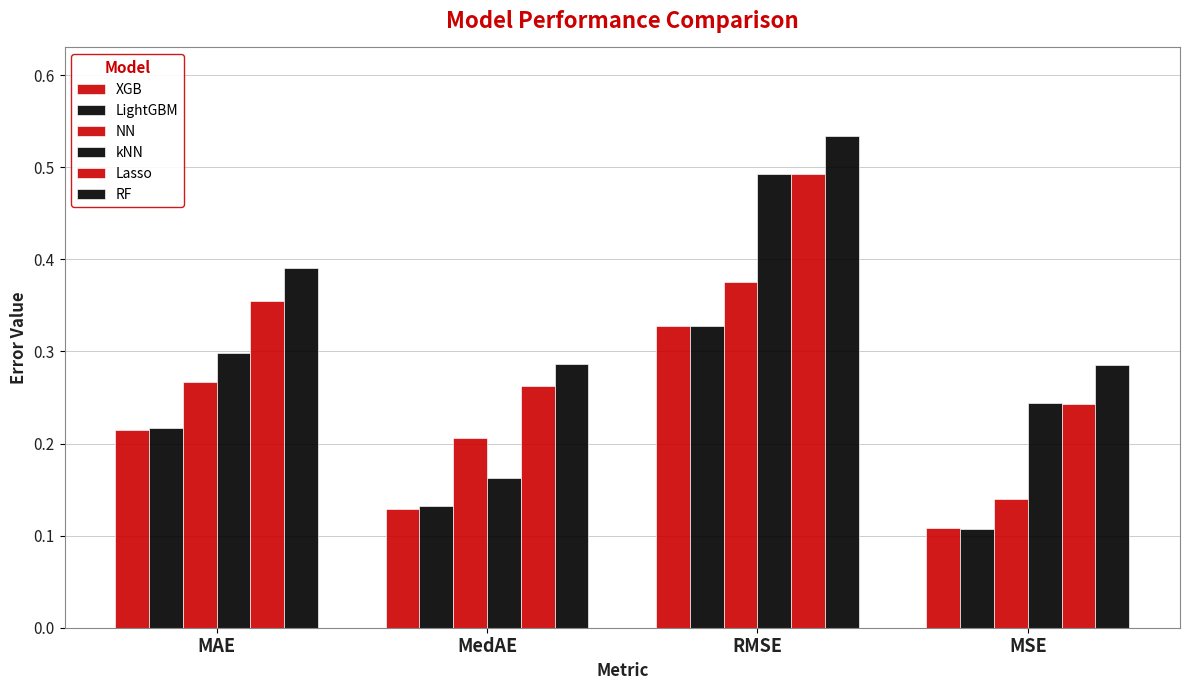

Which series has the largest total across all categories?

RF